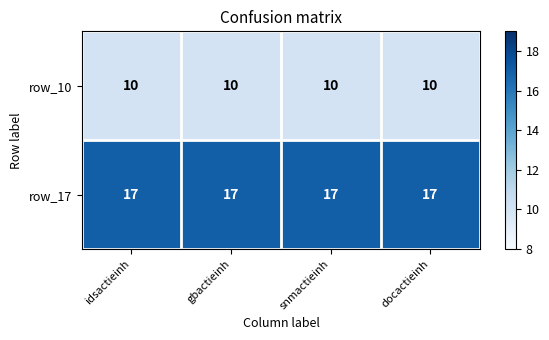

The row_17 series shows 24 at snmactieinh. True or false?

False